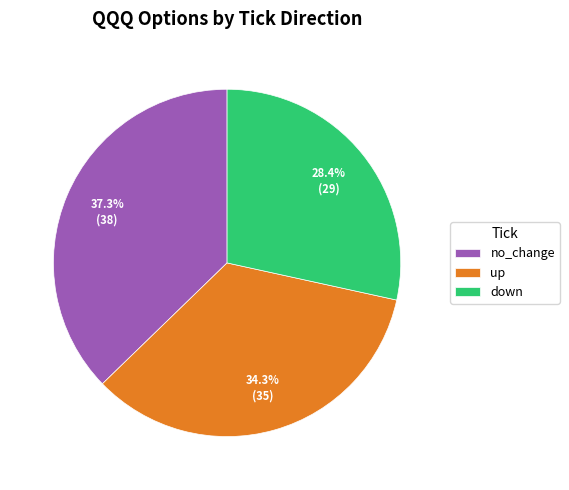

The down slice represents 28% of the pie. True or false?

True